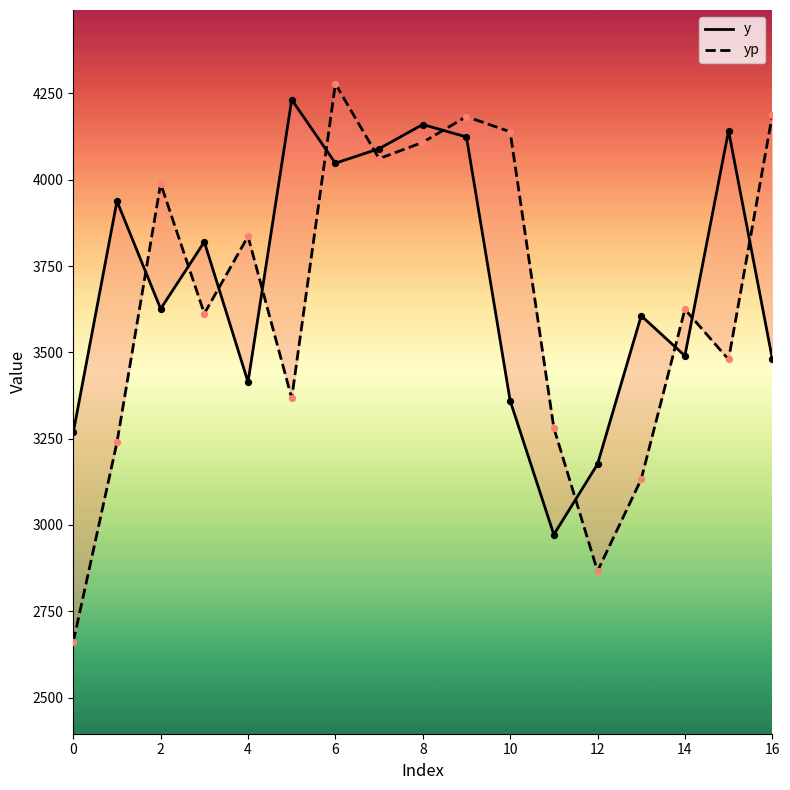

Which series has the largest total across all categories?

y